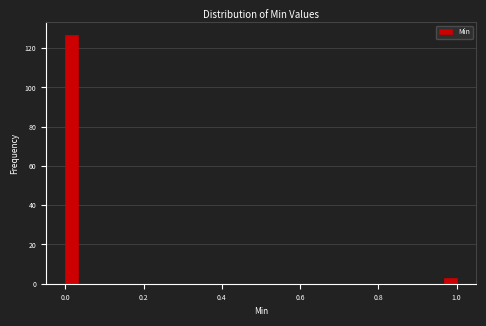

Read against the x-axis, roughly where is the centre of the tallest bar?

0.02